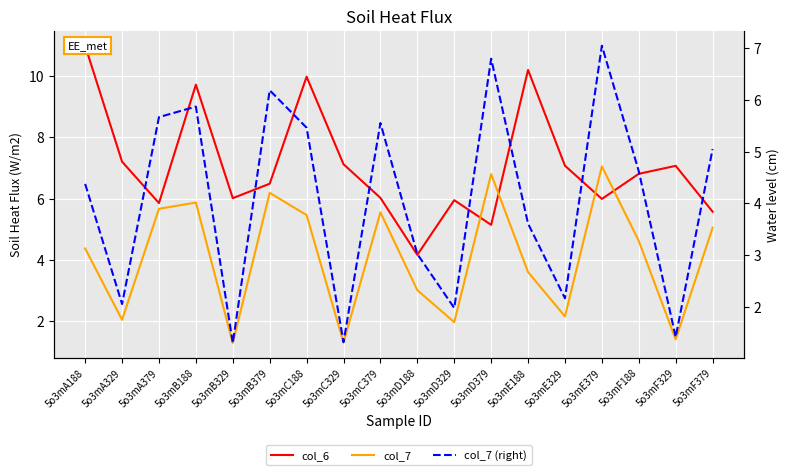

How many interior local valleys does the col_6 series have?

5